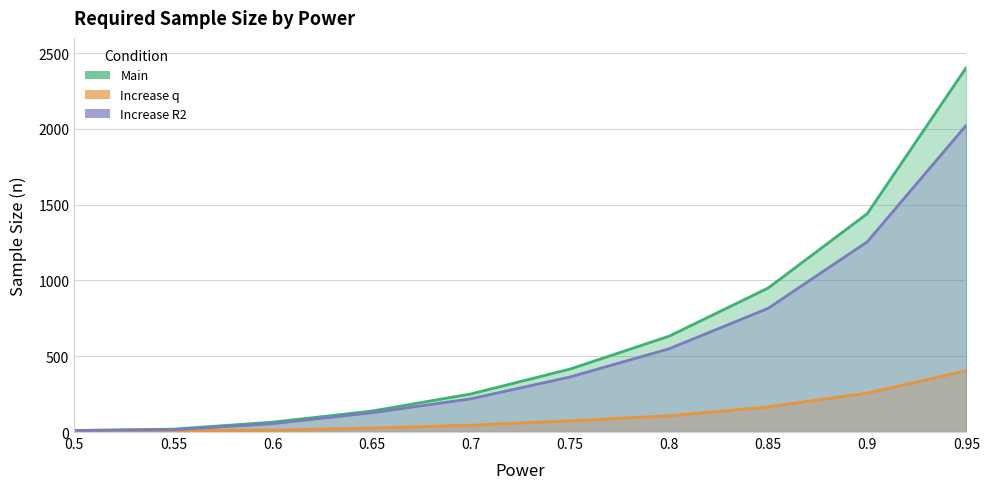

Where is Increase R2 nearest to the value 1017?

0.85